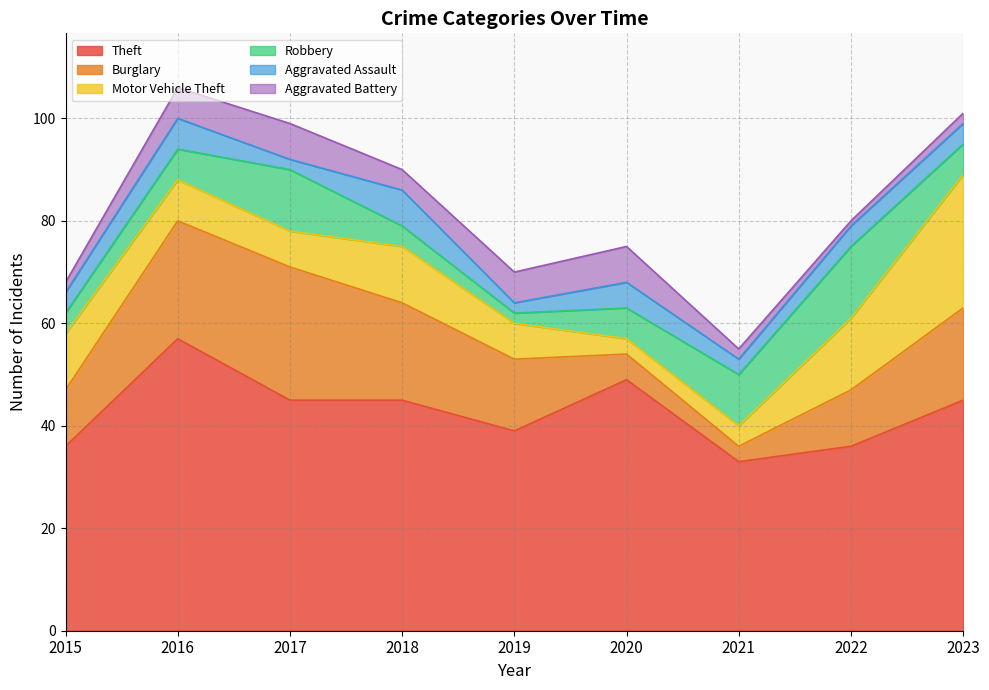

Where is the first local minimum for Burglary?

2021